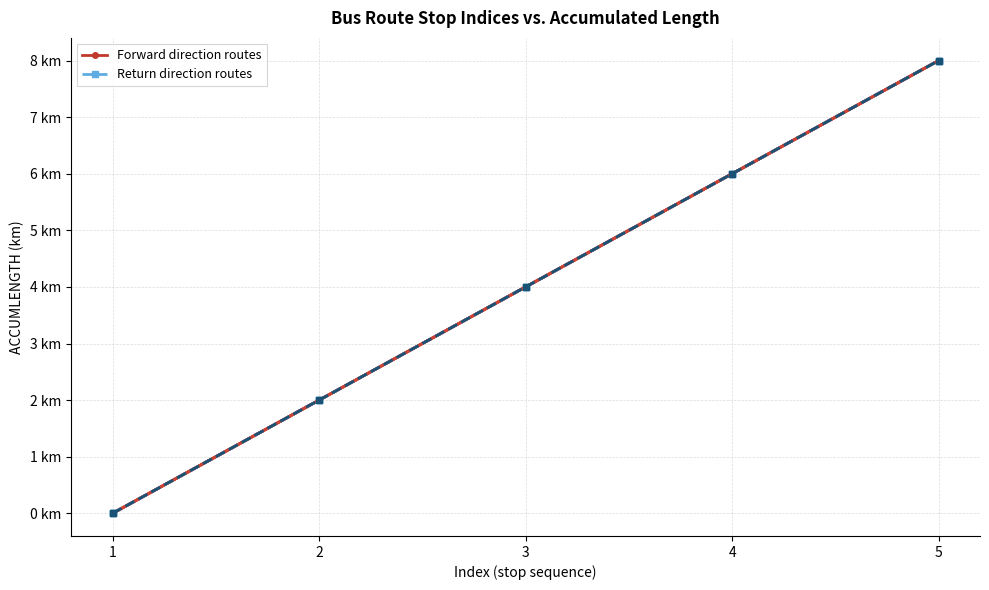

What is the total value across all series at 5?

16